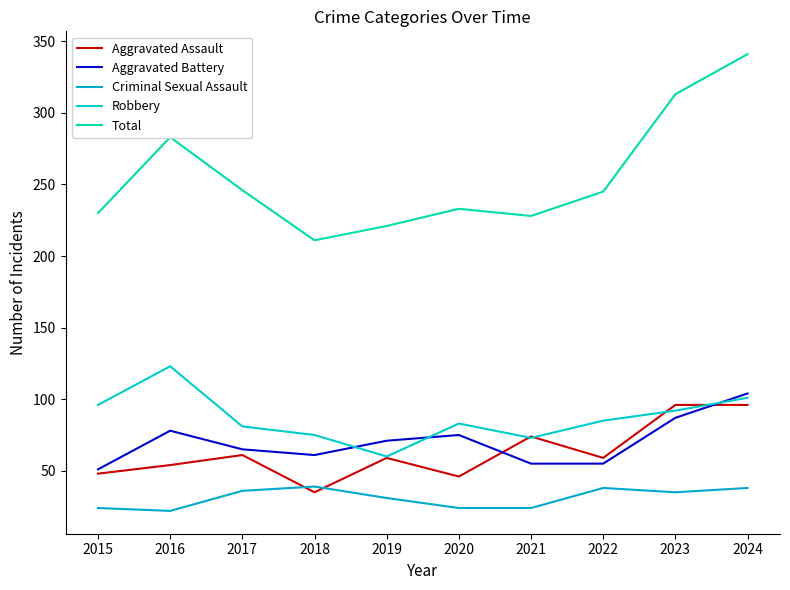

True or false: Aggravated Battery and Criminal Sexual Assault intersect in this chart.

False